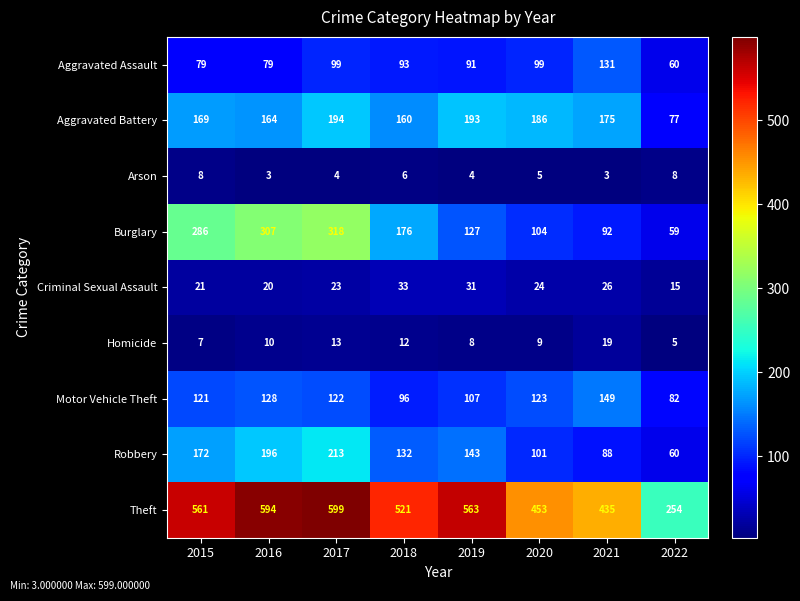

List the labels in order of Burglary value, largest first.

2017, 2016, 2015, 2018, 2019, 2020, 2021, 2022